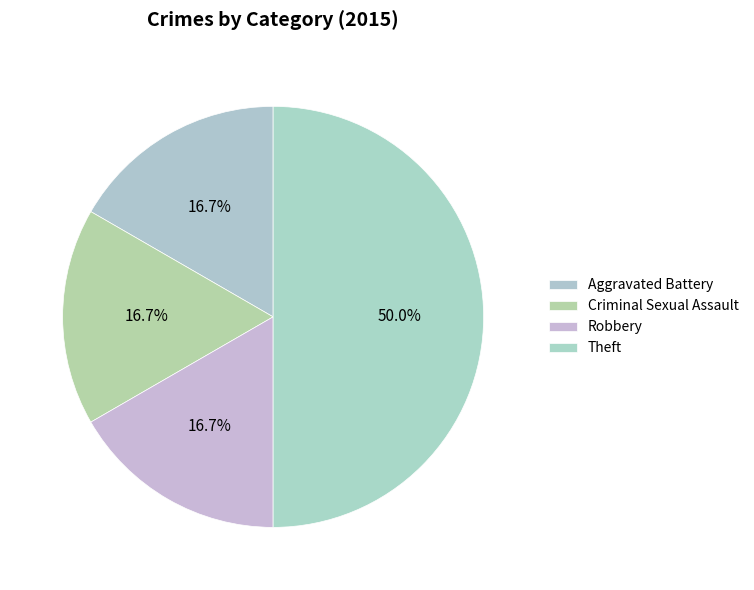

How many slices are in this pie chart?

4